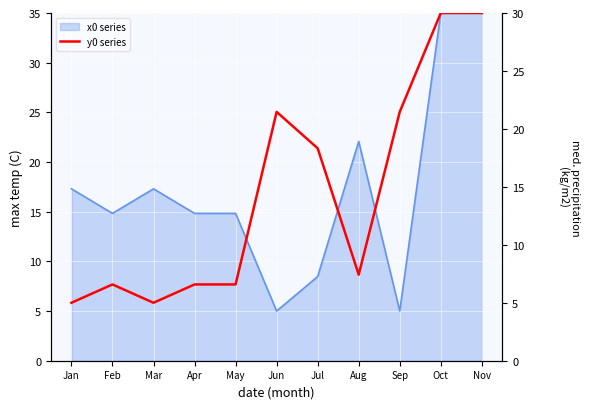

Reading left to right, what are all the values shown in this chart?

Jan=5.0	Feb=6.6	Mar=5.0	Apr=6.6	May=6.6	Jun=21.5	Jul=18.3	Aug=7.4	Sep=21.5	Oct=30.0	Nov=30.0